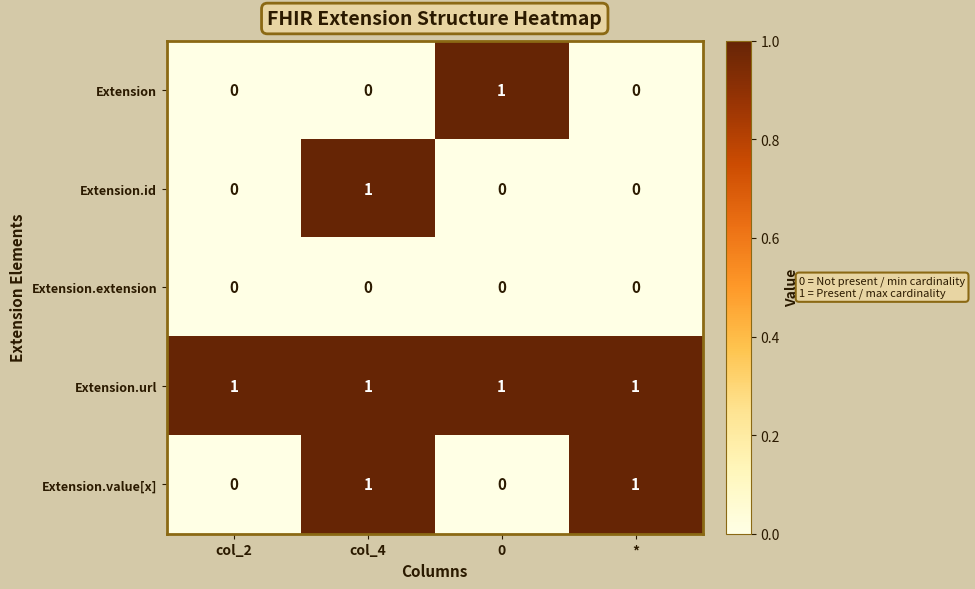

How many Extension.value[x] values are between 0 and 1?

4